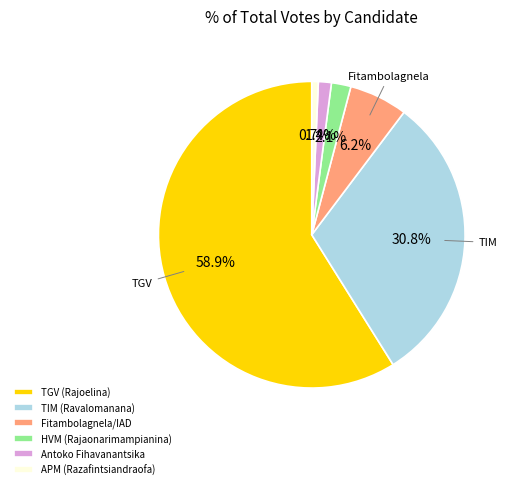

To the nearest percent, what percentage of the pie is TGV (Rajoelina)?

59%